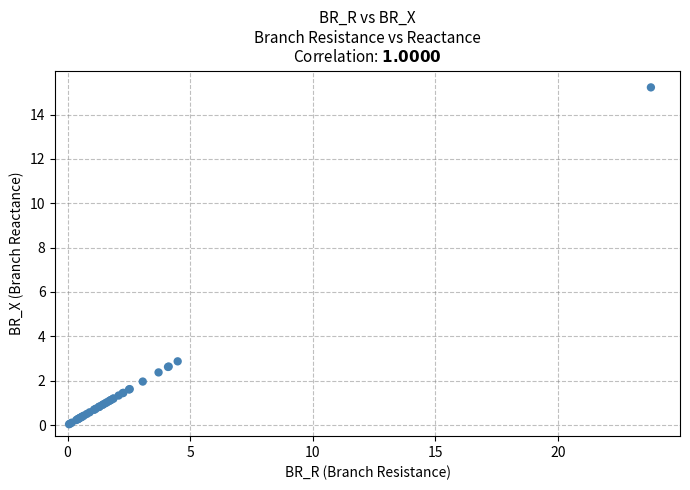

What Y value in the scatter plot is closest to 7?

2.9